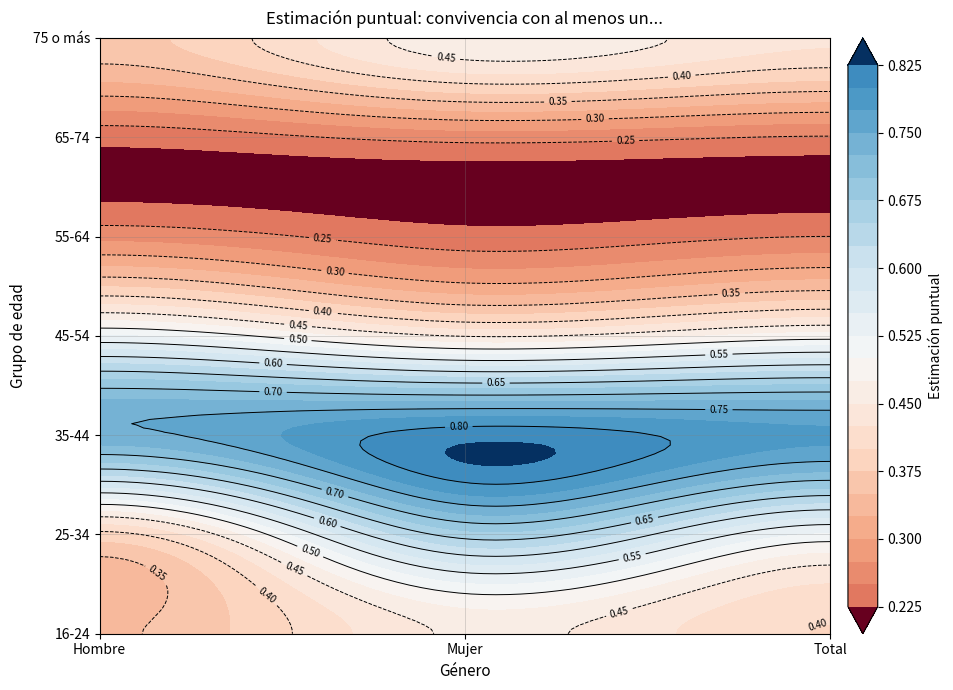

The value of 55-64 at Total is 0.3. True or false?

True